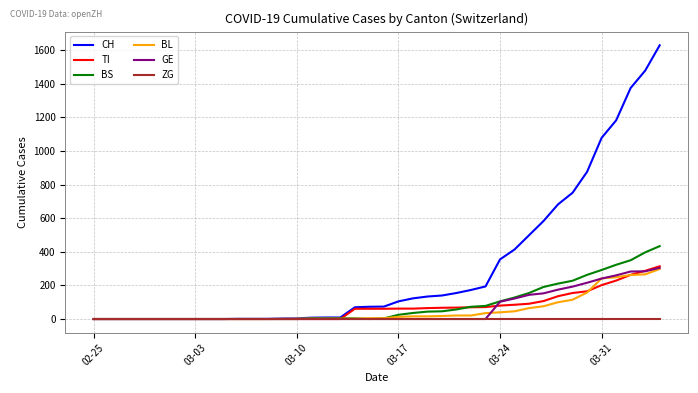

What is the maximum value for GE?

305